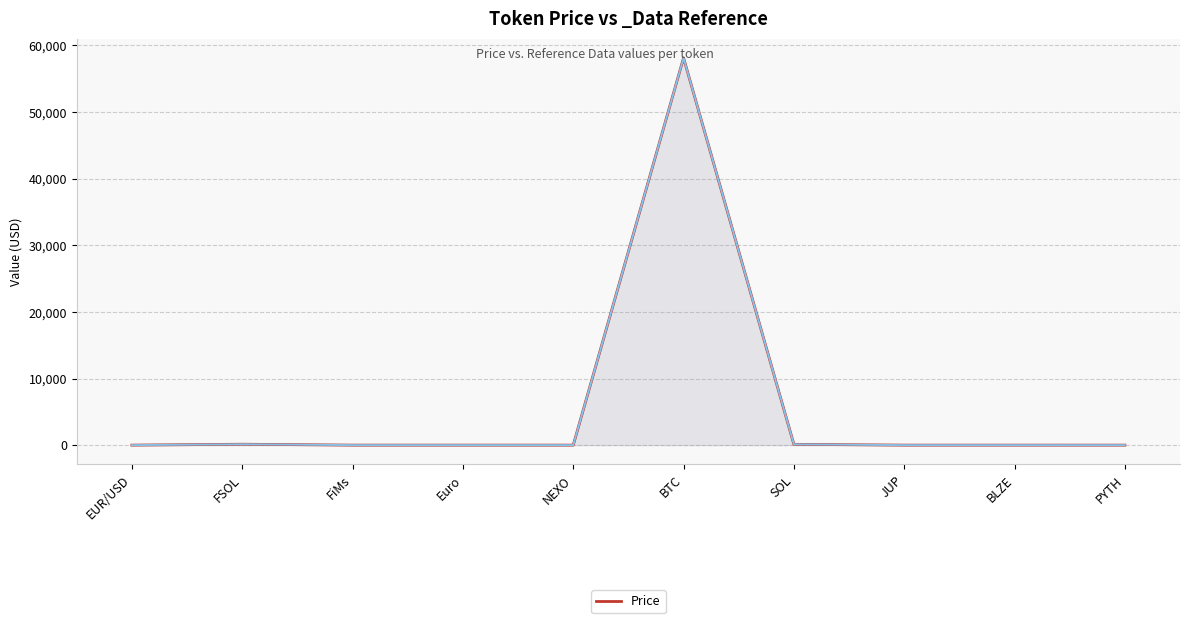

What is the maximum value shown in the chart?

58120.9